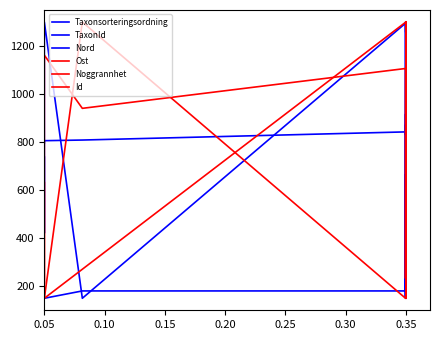

Is this an area chart (filled region under the line)?

No